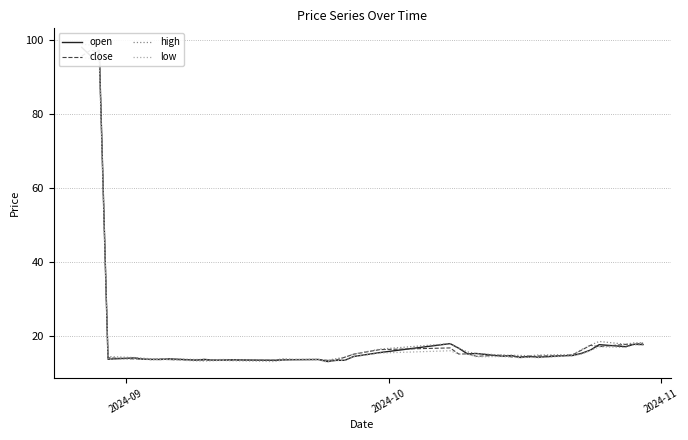

True or false: high and low cross at least once.

False